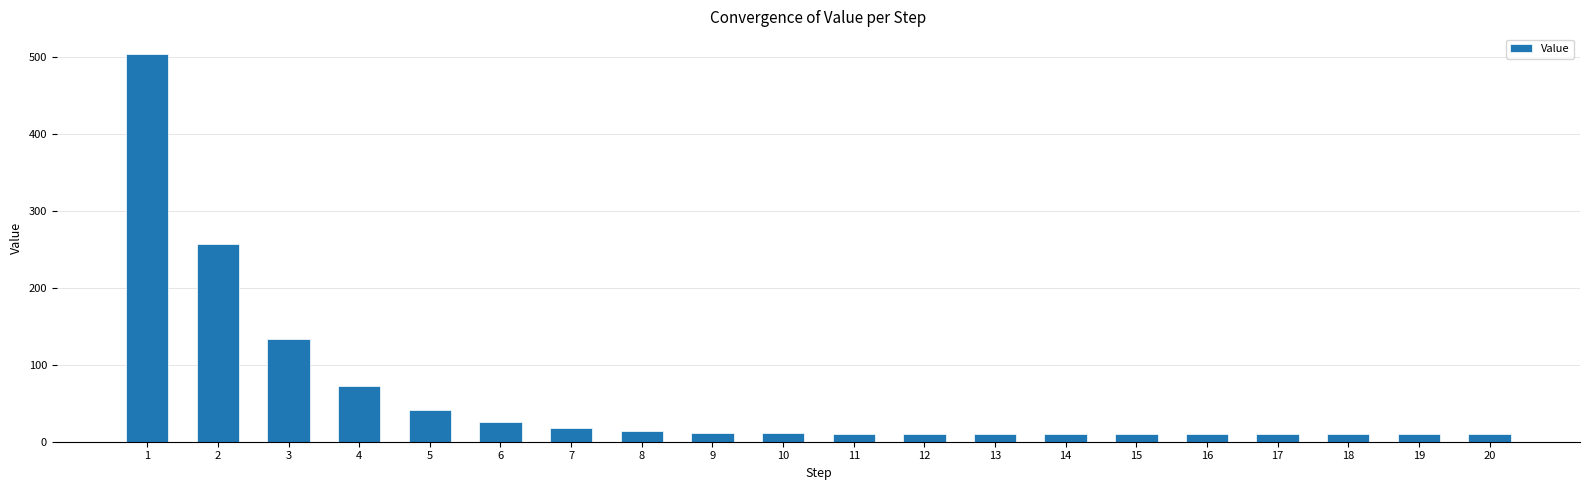

The chart shows a value of 11.0 at 10. True or false?

True